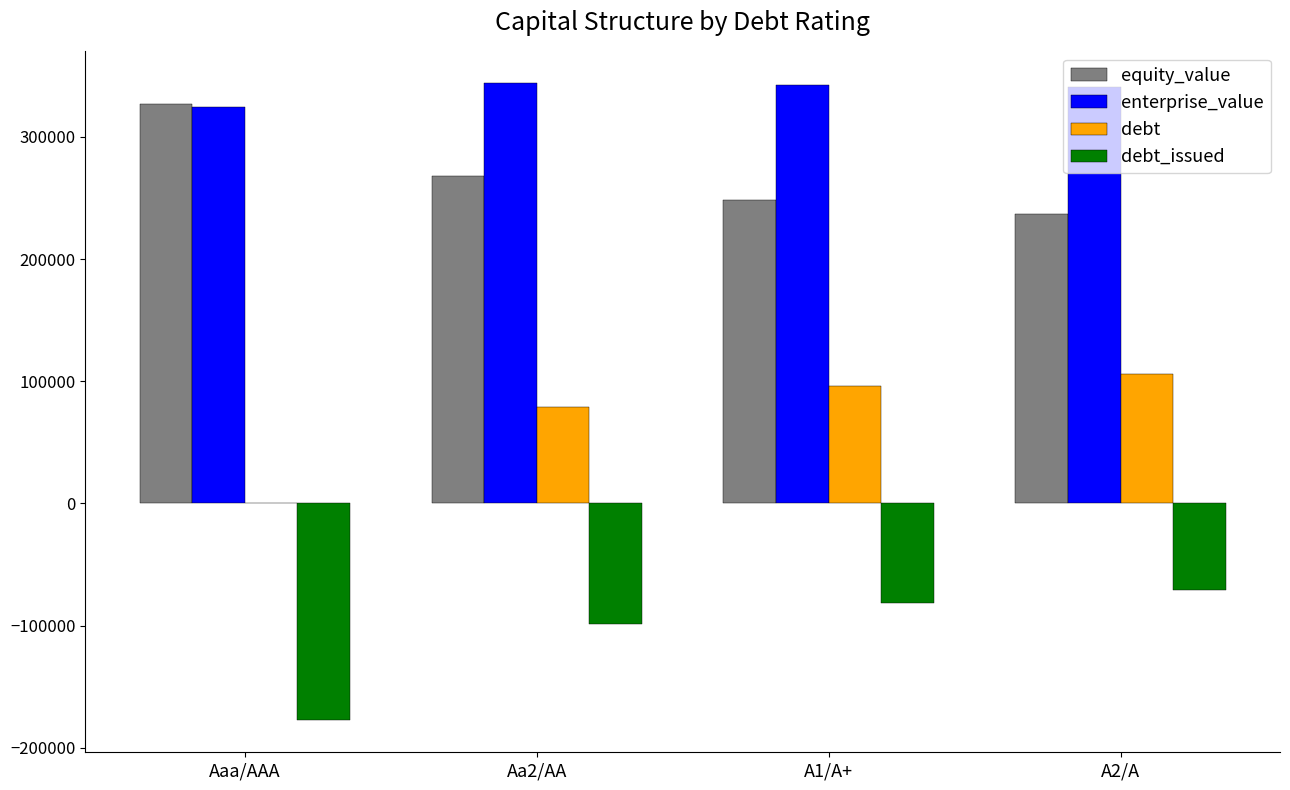

What is the sum of all debt_issued values?

-427379.5